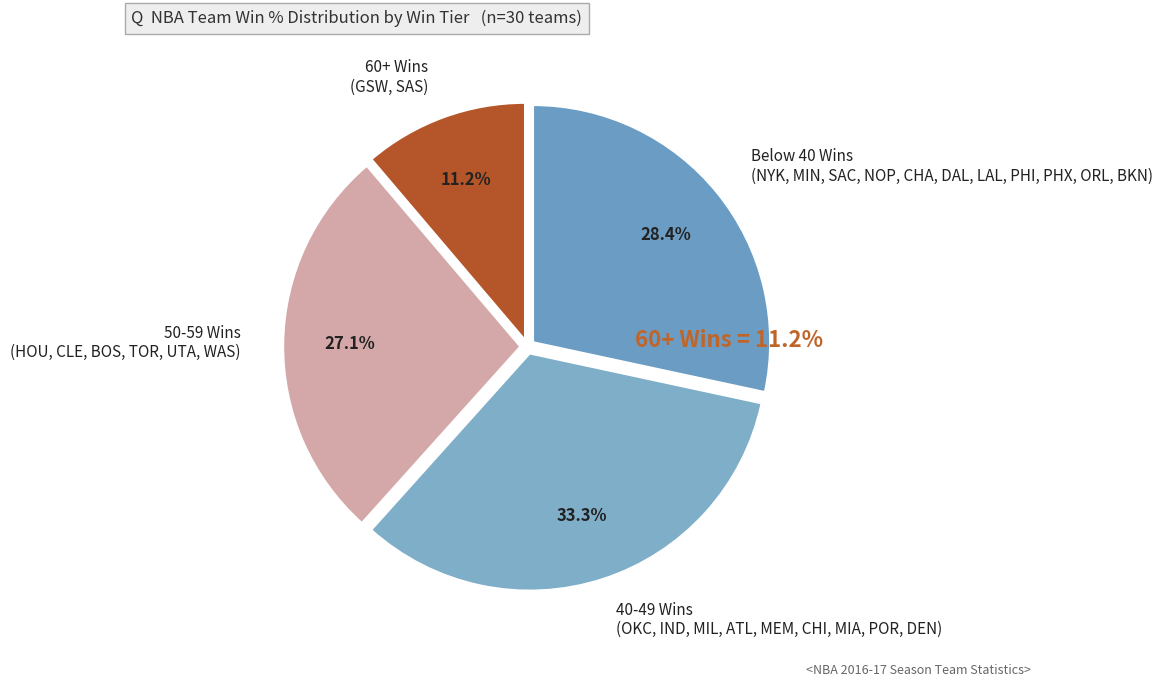

How many segments does this pie chart have?

4